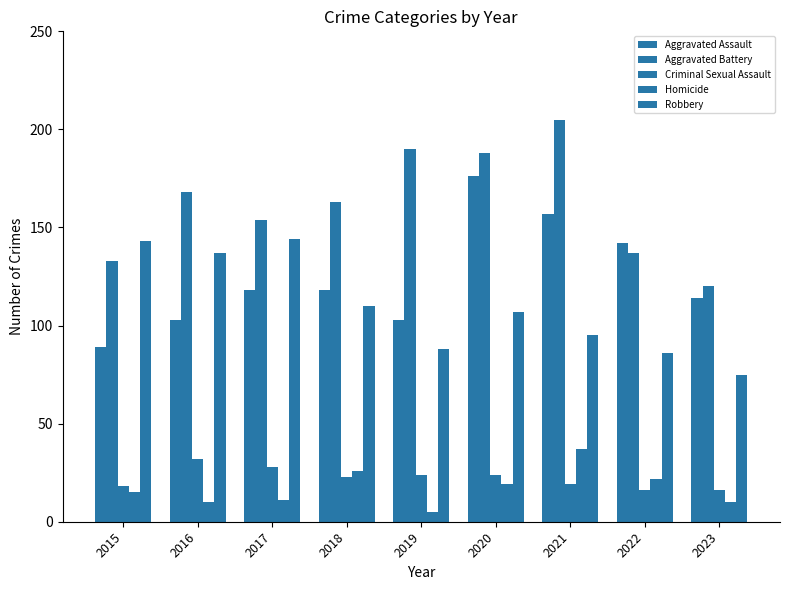

Is the value of Criminal Sexual Assault at 2022 greater than the value of Homicide at 2019?

Yes